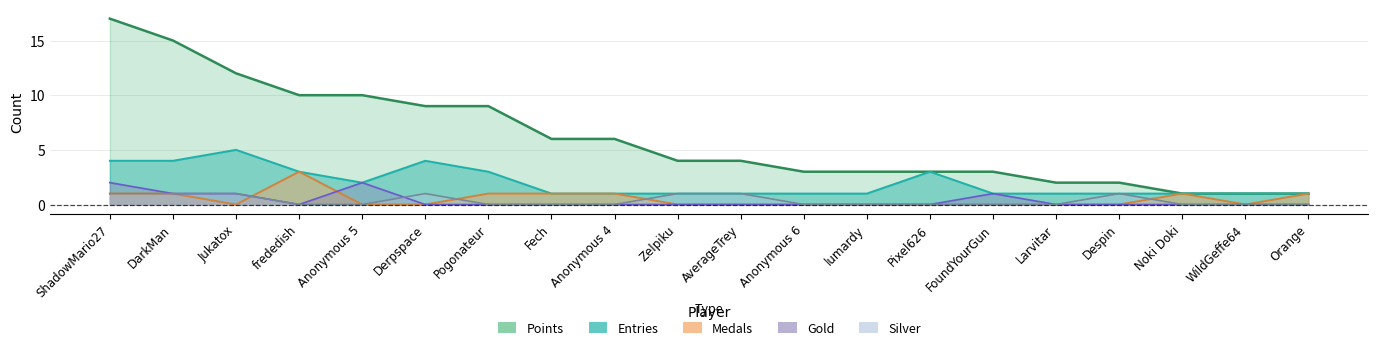

What is the sum of all Entries values?

40